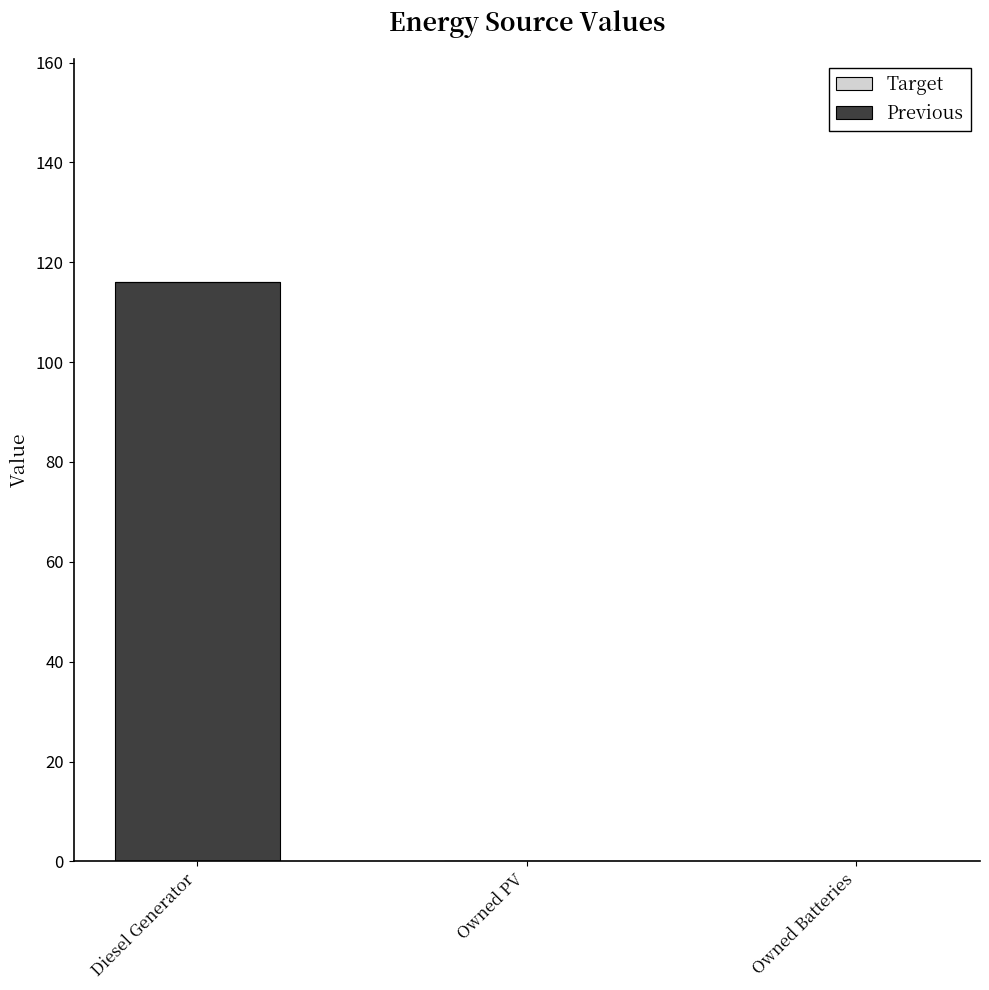

What is the maximum value shown in the chart?

116